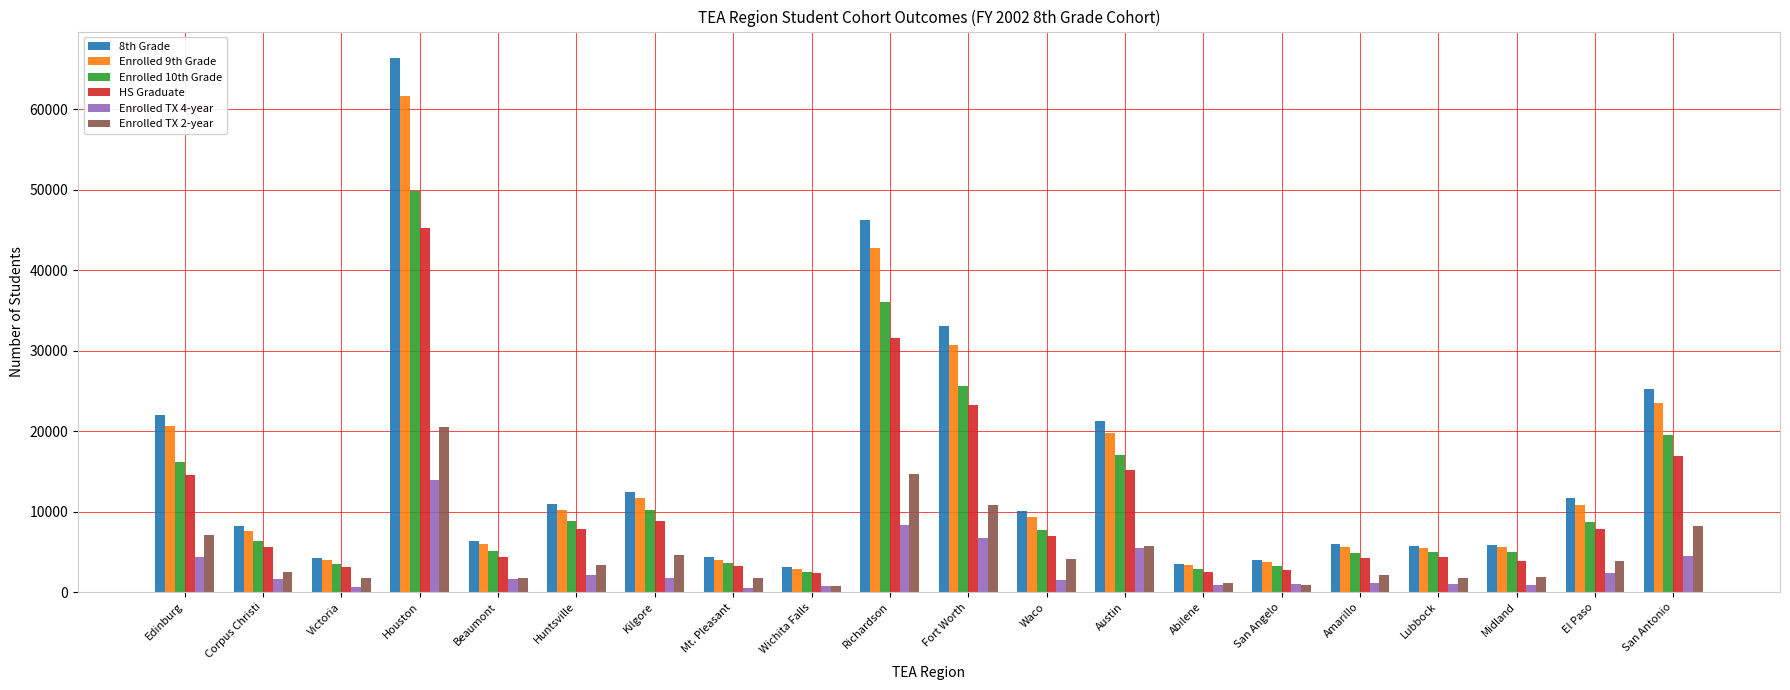

What are all the series names shown in the legend?

8th Grade, Enrolled 9th Grade, Enrolled 10th Grade, HS Graduate, Enrolled TX 4-year, Enrolled TX 2-year